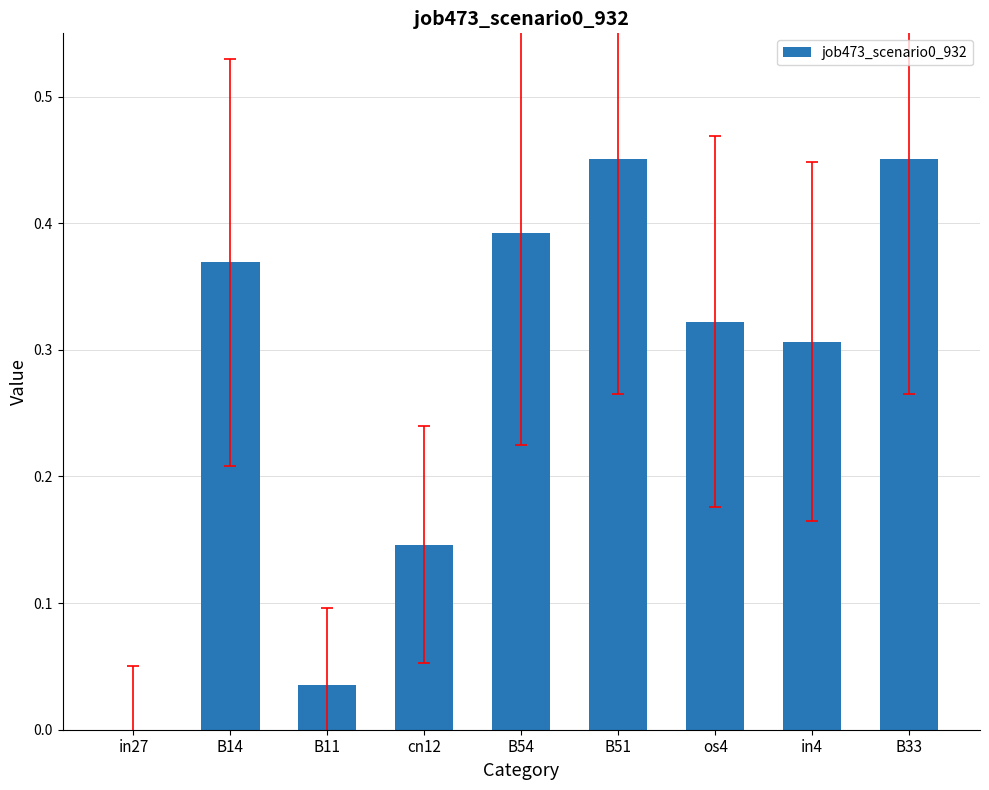

The value at B33 is 0.3. True or false?

False